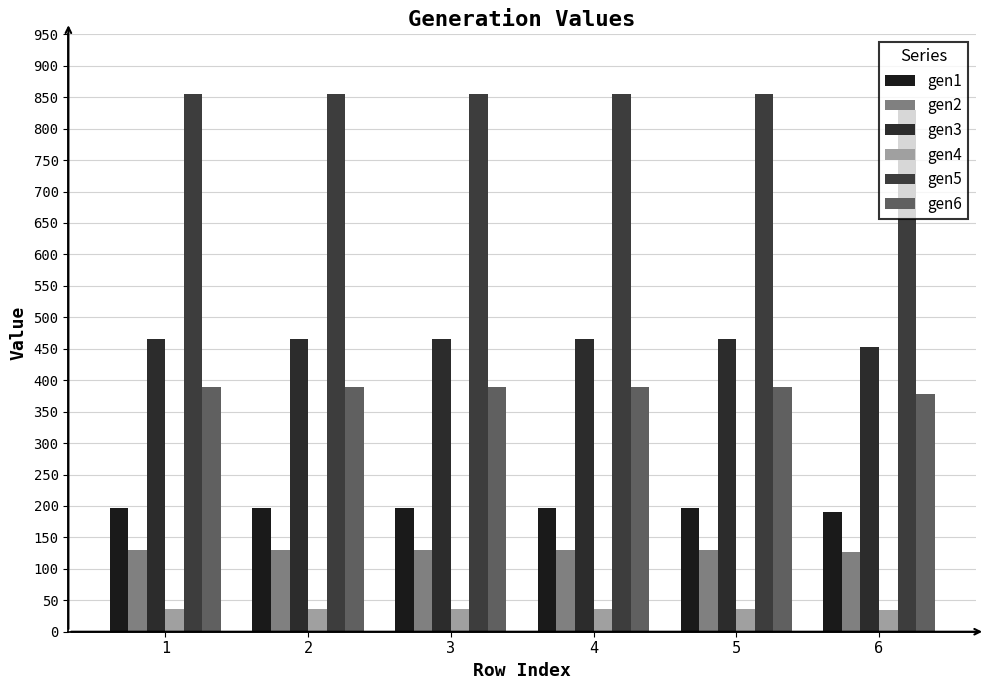

What is the greatest value displayed?

855.0